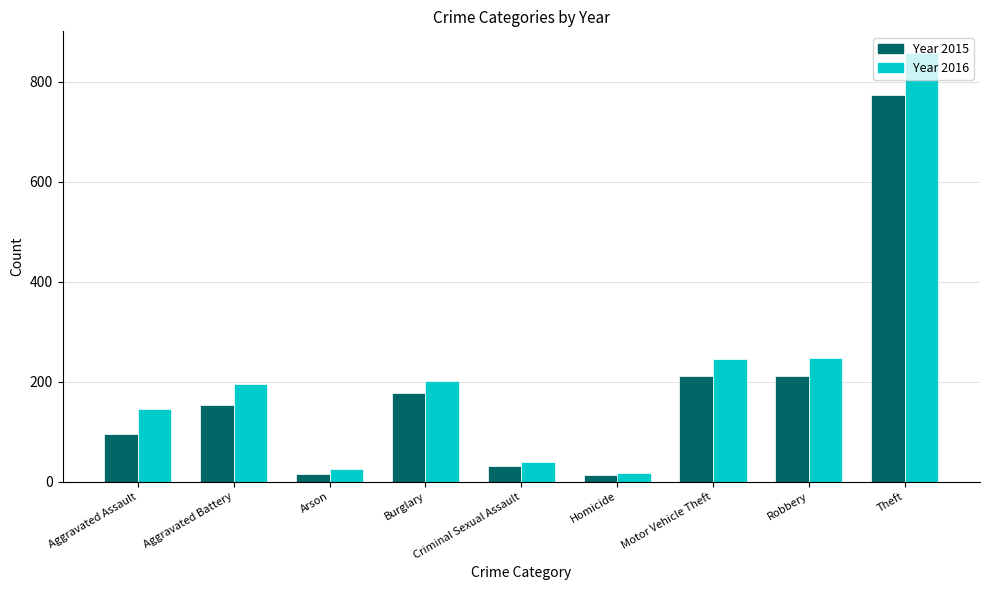

What is the greatest value displayed?

858